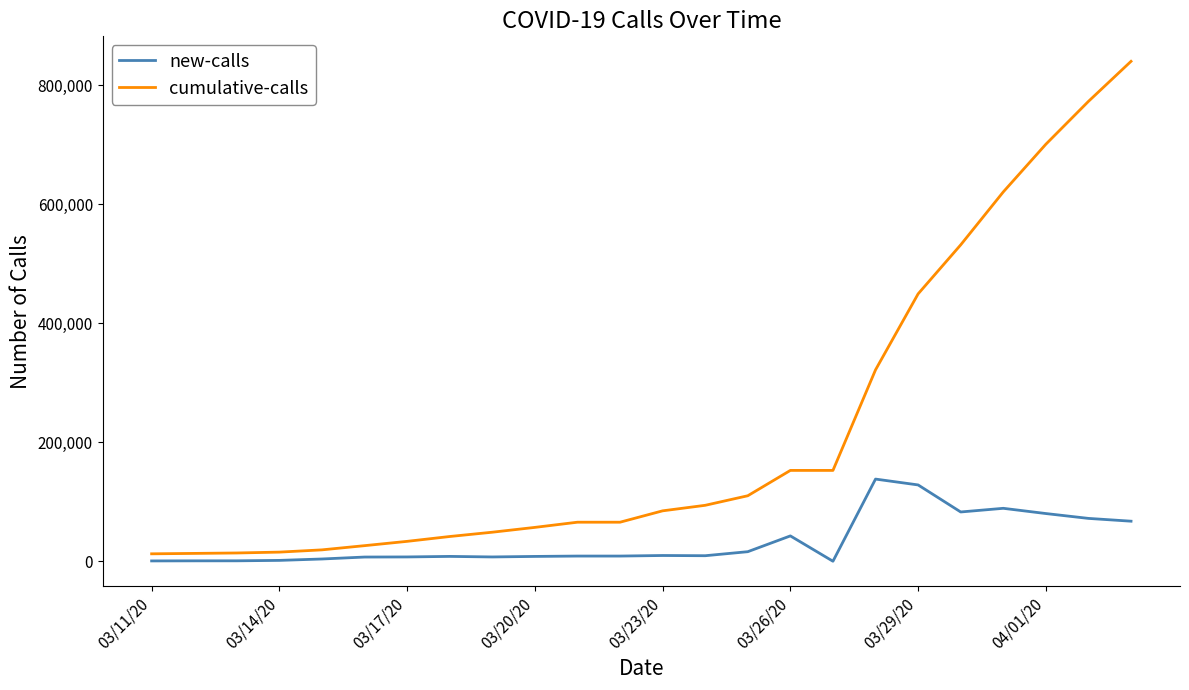

Does the chart display data point markers on the line(s)?

No